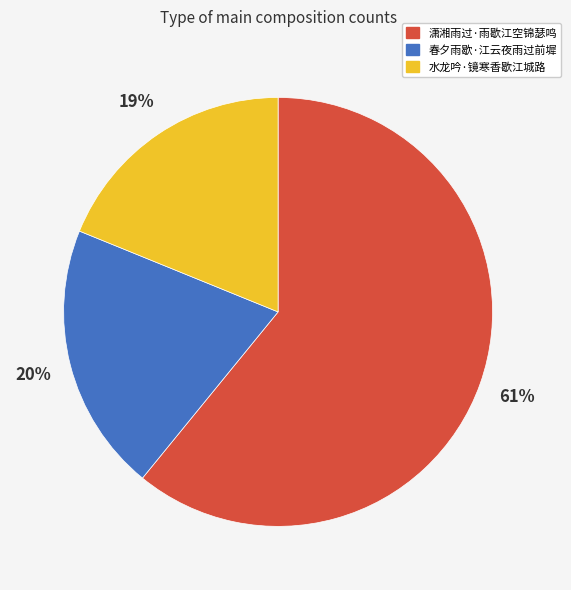

Between 水龙吟·镜寒香歇江城路 and 潇湘雨过·雨歇江空锦瑟鸣, which is larger?

潇湘雨过·雨歇江空锦瑟鸣